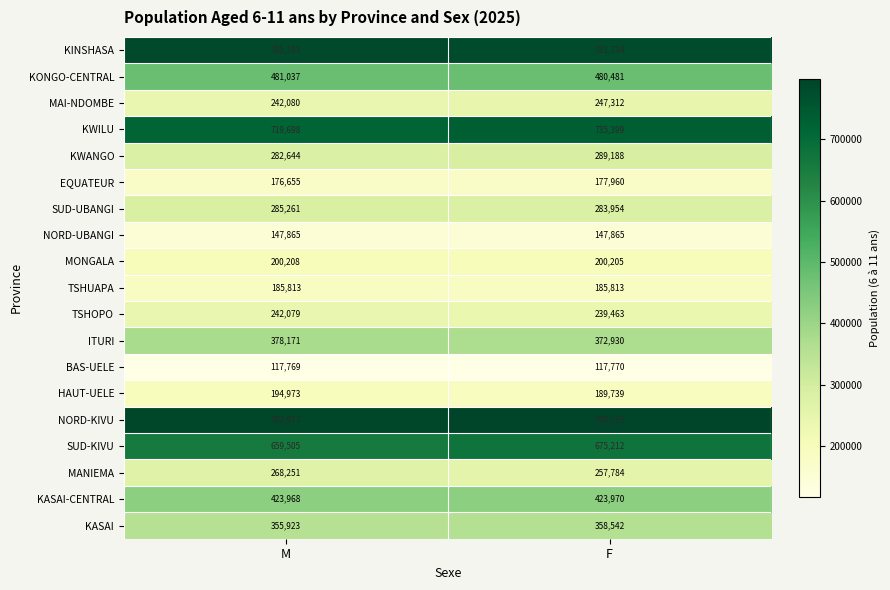

What is the total value across all series at F?

6963536